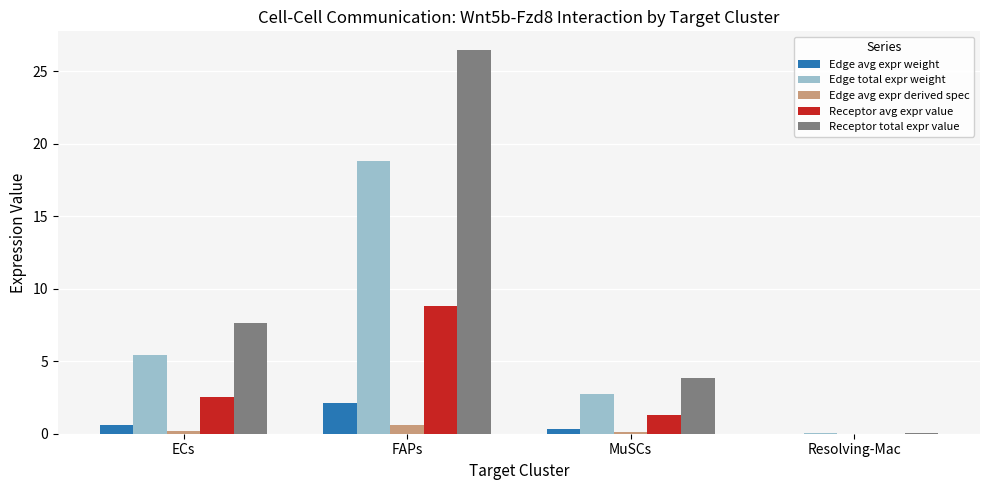

What is the sum of all Edge avg expr derived spec values?

0.9